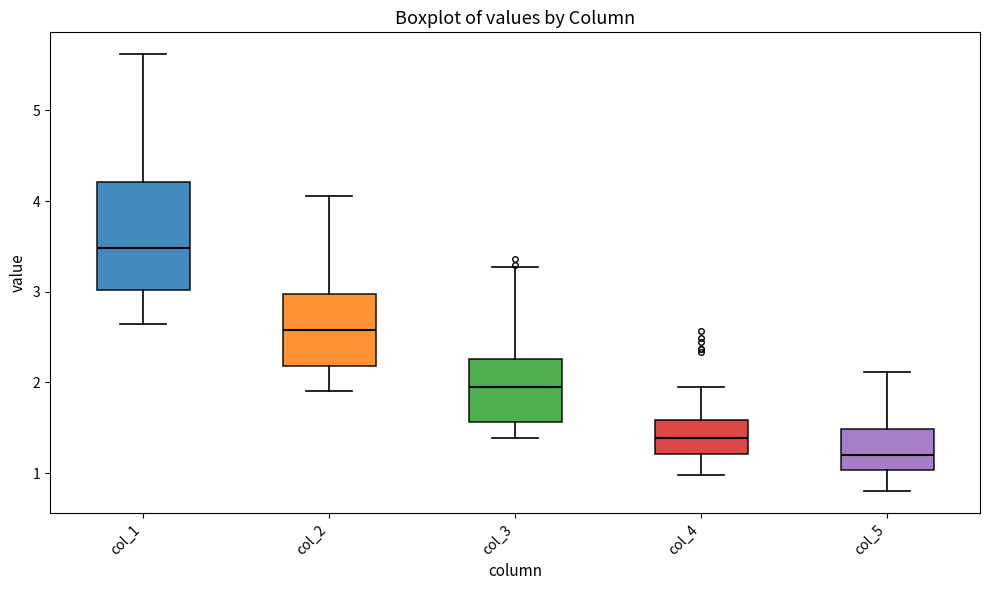

Where does the upper whisker of the box for col_1 end on the y-axis? The values are not printed on the chart, so give them approximately, as read against the axis.

5.6